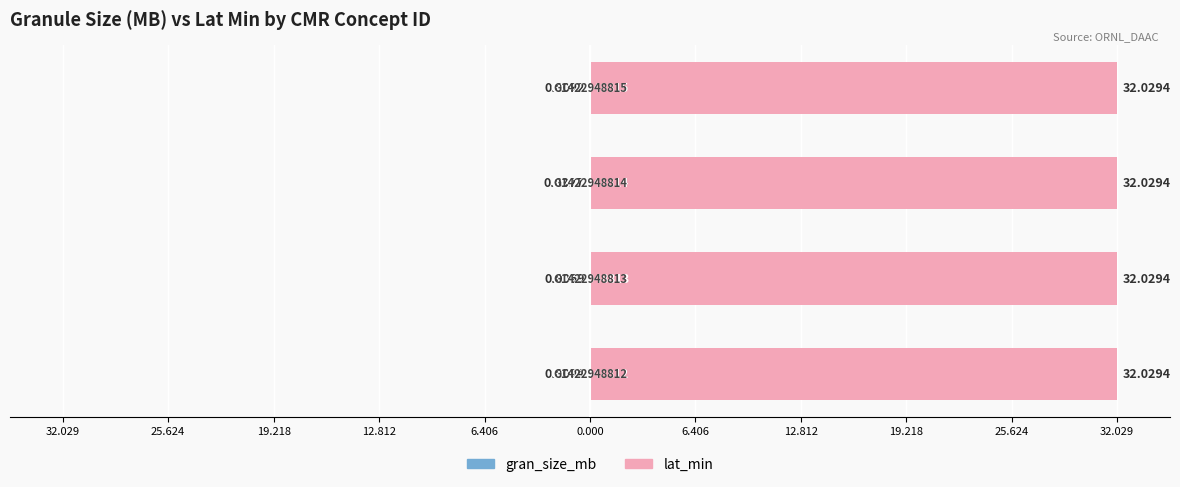

True or false: gran_size_mb has a value of -0.1 at 19.218.

False